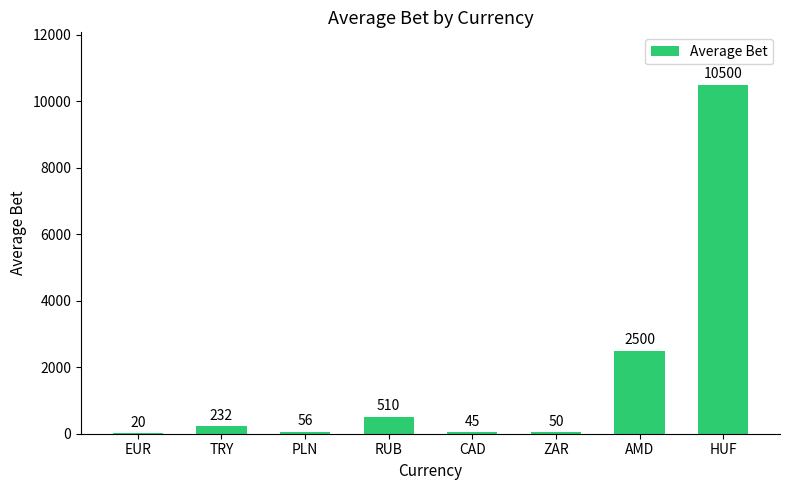

Which category has the highest value across all series?

HUF